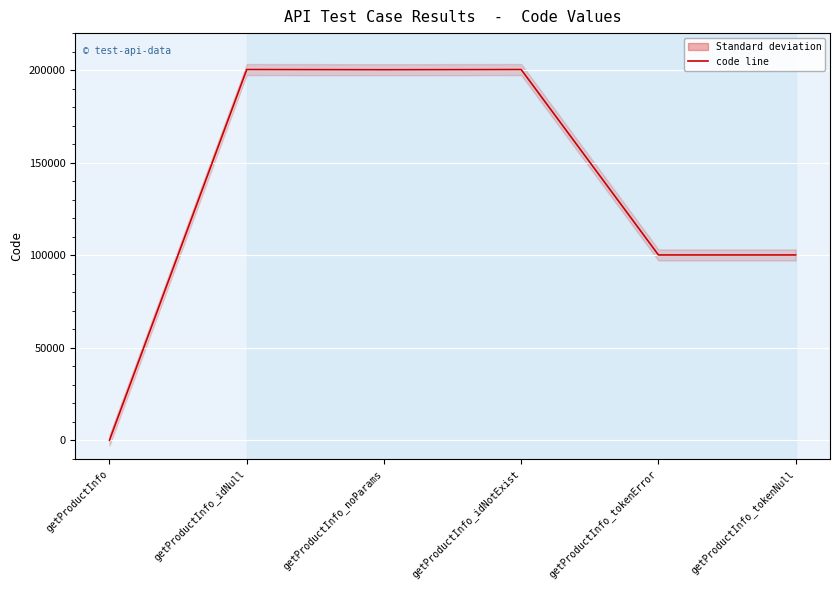

How many lines are shown in the chart?

1